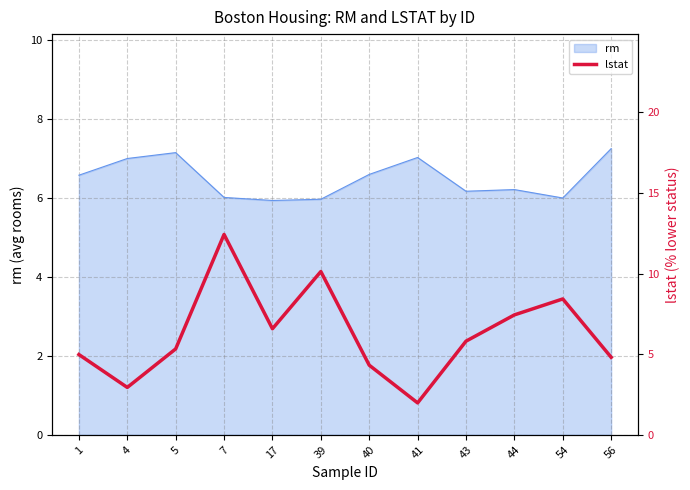

What is the sum of all values?

75.2